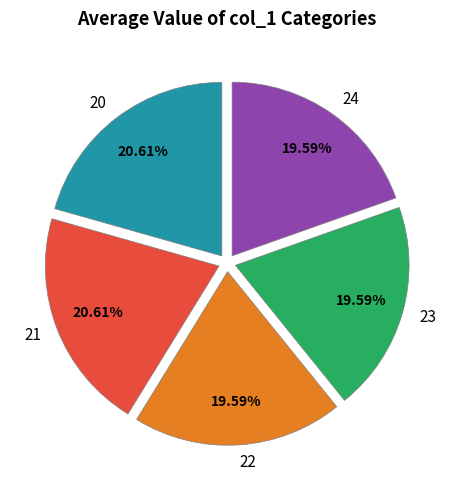

To the nearest percent, what is the combined percentage of 22 and 23?

39%